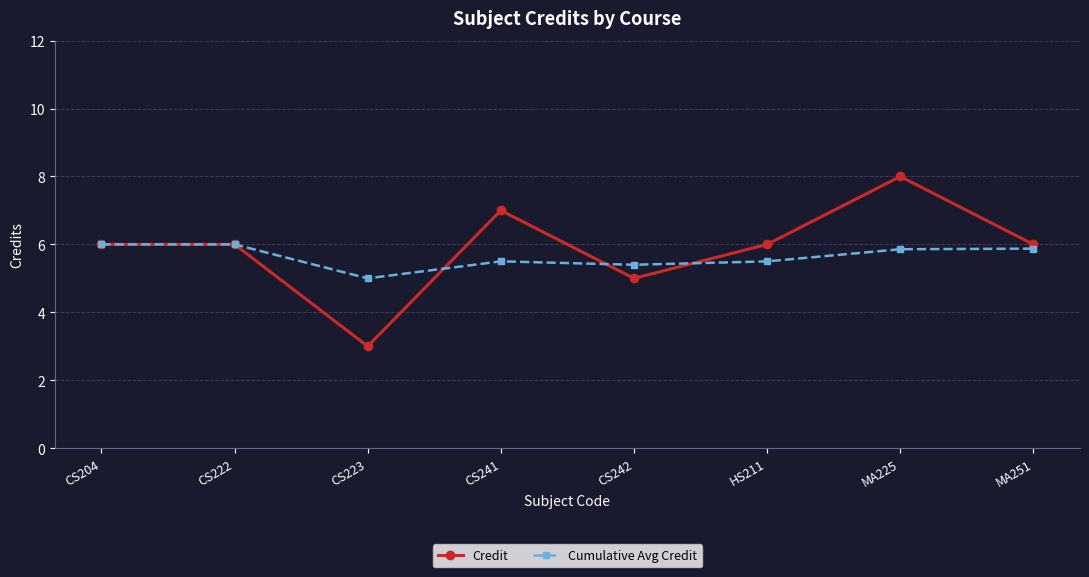

What is the difference between the maximum and second lowest values in the Cumulative Avg Credit series?

0.6